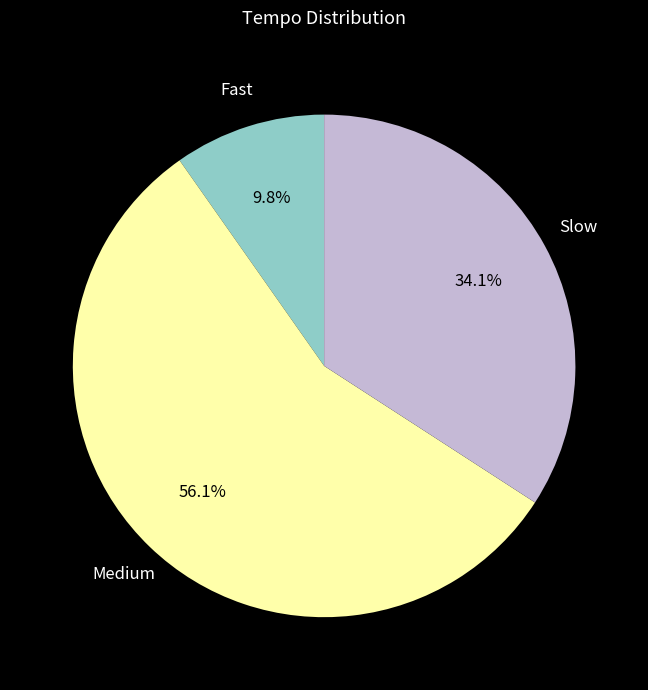

Between Slow and Fast, which is larger?

Slow